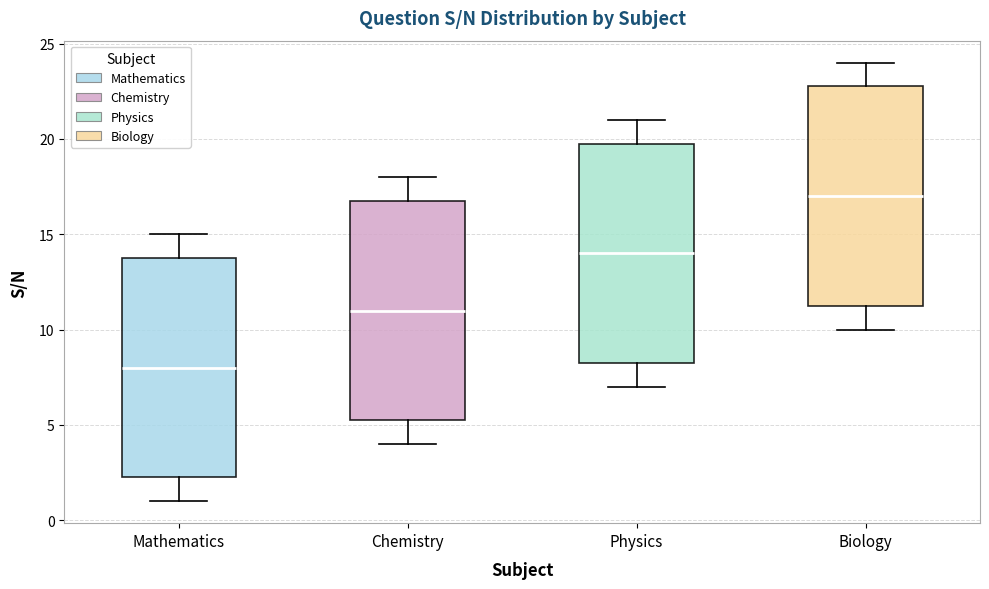

Reading left to right, read every box against the y-axis: the position of its median line, the range the box covers, and the ends of its whiskers. The values are not printed on the chart, so give them approximately, as read against the axis.

Mathematics: median 8.0, box 2.5 to 14.0, whiskers 1.0 to 15.0
Chemistry: median 11.0, box 5.5 to 17.0, whiskers 4.0 to 18.0
Physics: median 14.0, box 8.5 to 20.0, whiskers 7.0 to 21.0
Biology: median 17.0, box 11.5 to 23.0, whiskers 10.0 to 24.0